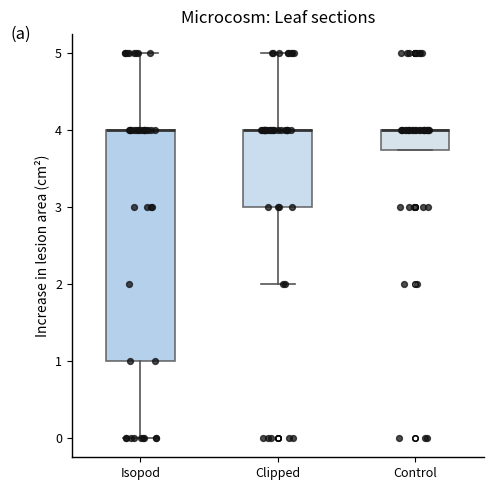

Reading left to right, transcribe this box plot: for each box, give where its median line is, the range the box spans, and where its two whiskers end, as read against the y-axis. The values are not printed on the chart, so give them approximately, as read against the axis.

Isopod: median 4.0 (drawn on the box's upper edge), box 1.0 to 4.0, whiskers 0.0 to 5.0
Clipped: median 4.0 (drawn on the box's upper edge), box 3.0 to 4.0, whiskers 2.0 to 5.0
Control: median 4.0 (drawn on the box's upper edge), box 3.8 to 4.0, whiskers 3.8 to 4.0